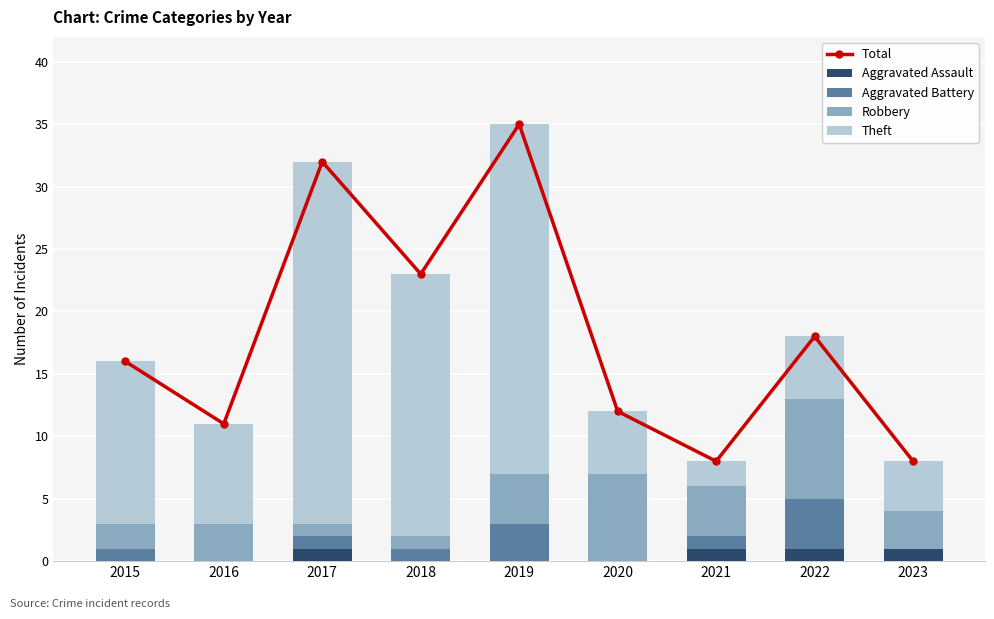

Reading left to right, list all the values displayed in this chart.

Total: 16	11	32	23	35	12	8	18	8
Aggravated Assault: 0	0	1	0	0	0	1	1	1
Aggravated Battery: 1	0	1	1	3	0	1	4	0
Robbery: 2	3	1	1	4	7	4	8	3
Theft: 13	8	29	21	28	5	2	5	4